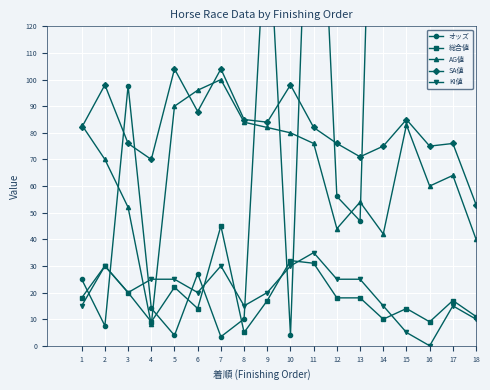

At which category does SA値 reach its first local valley?

4